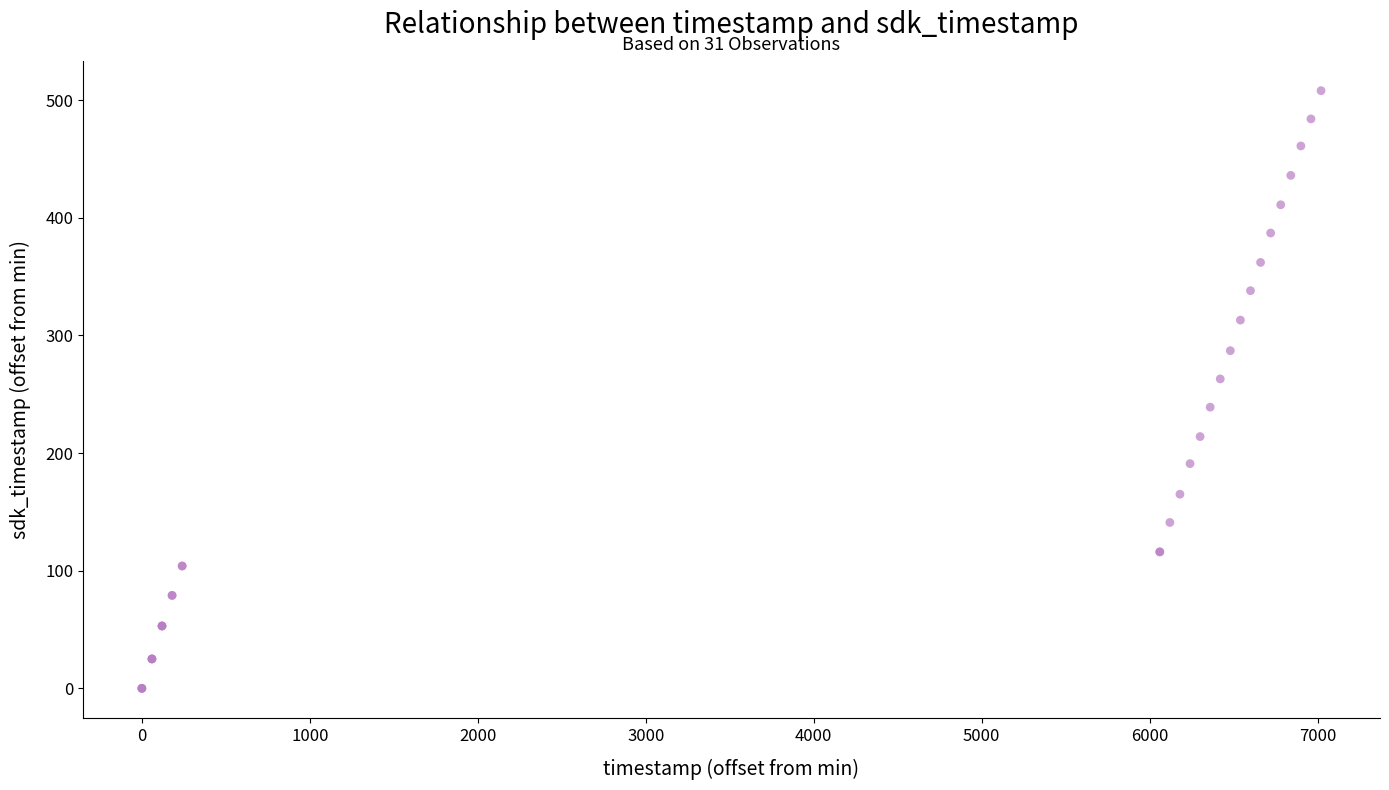

What Y value in the scatter plot is closest to 254?

263